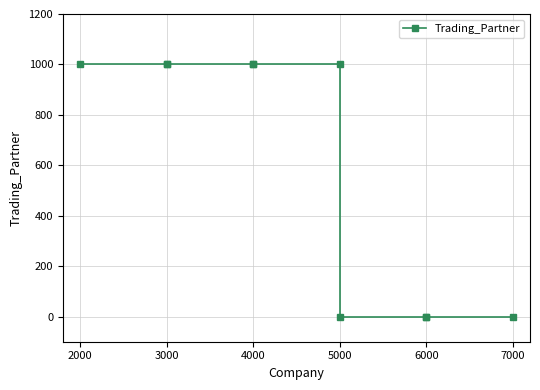

Does the chart have visible grid lines?

Yes